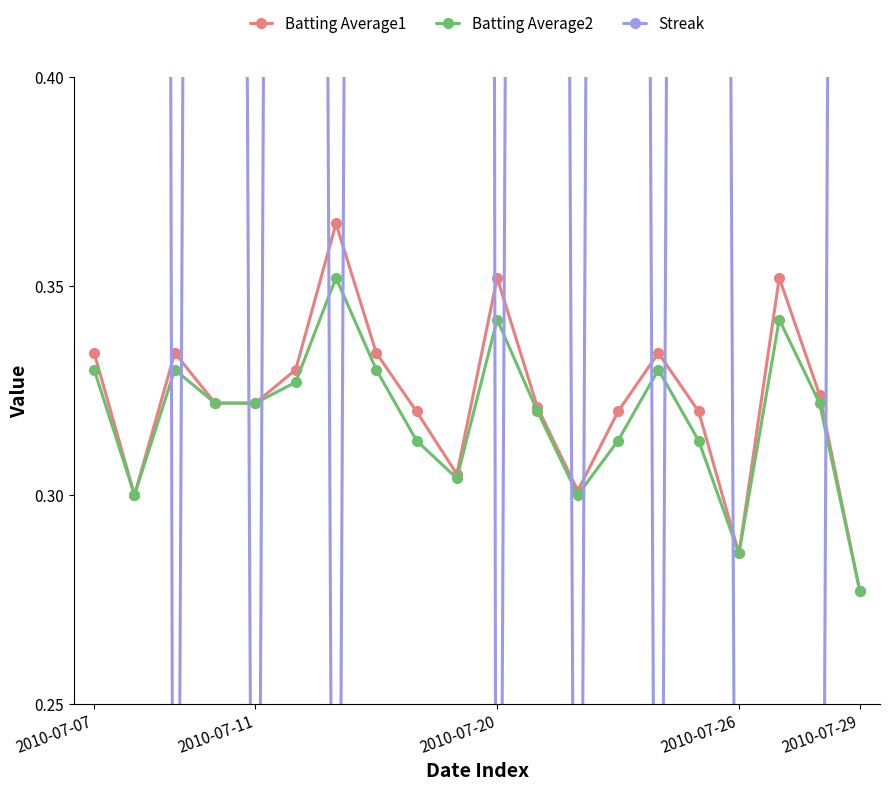

Is it true that Batting Average2 equals 0.4 at 2010-07-29?

False